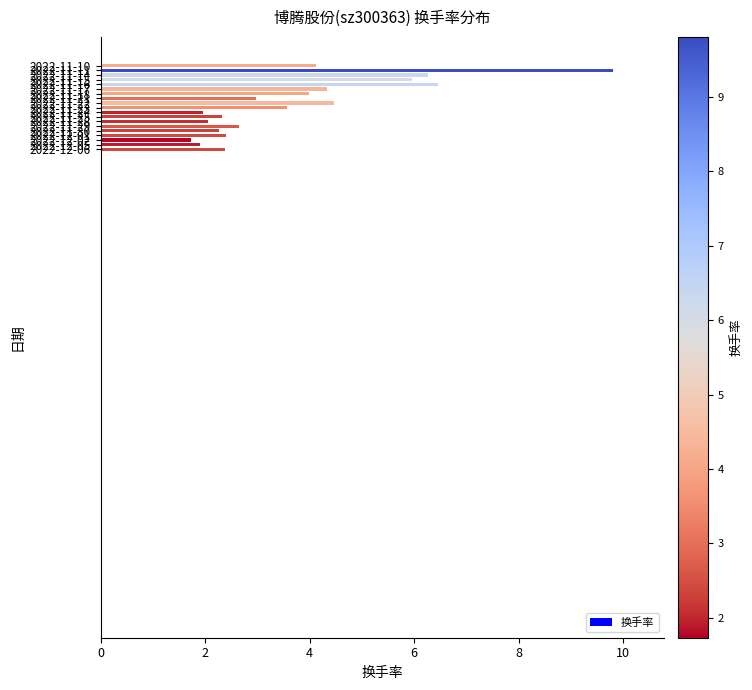

What is the greatest value displayed?

9.8